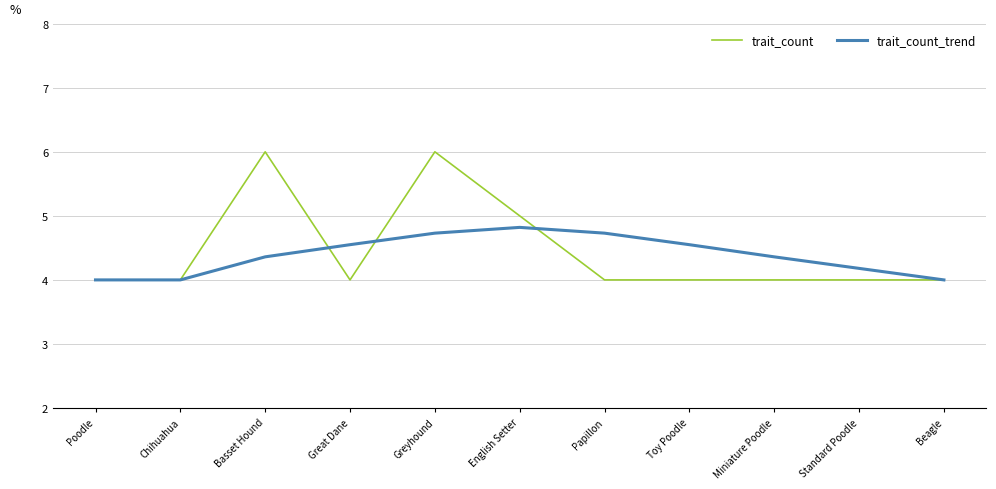

What is the highest value of the trait_count series?

6.0